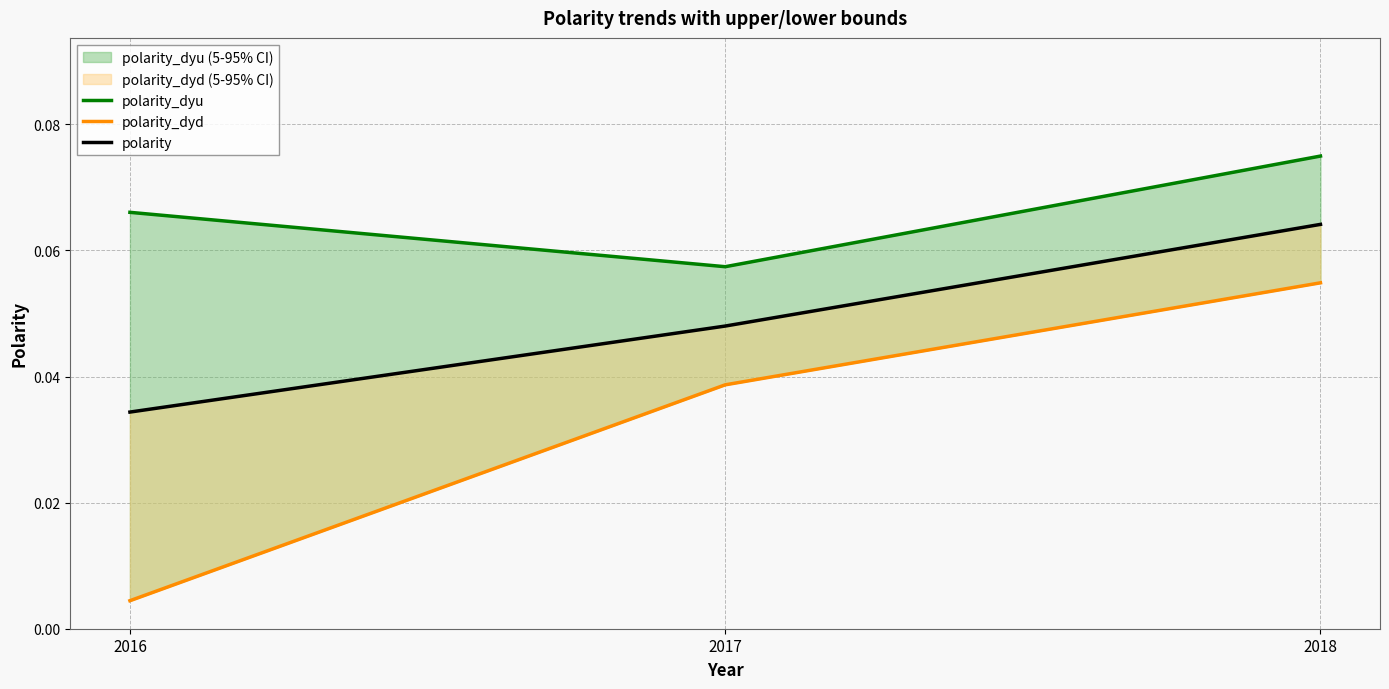

The value of polarity_dyd at 2017 is 0.0. True or false?

False